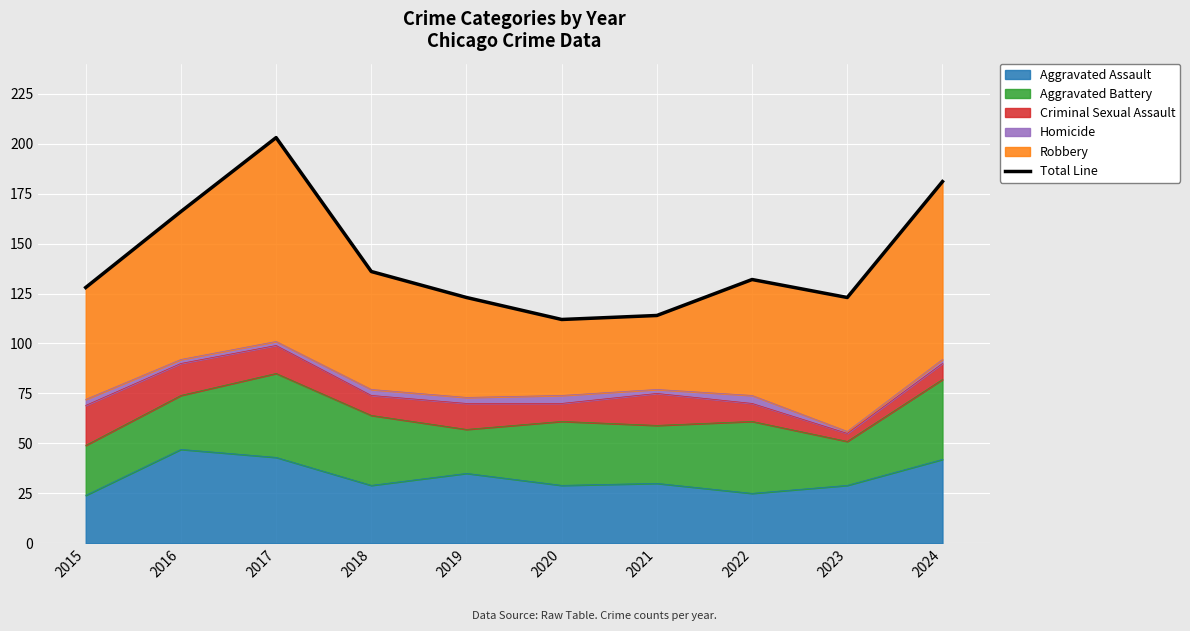

What is the sum of the values at 2016 and 2017?

369